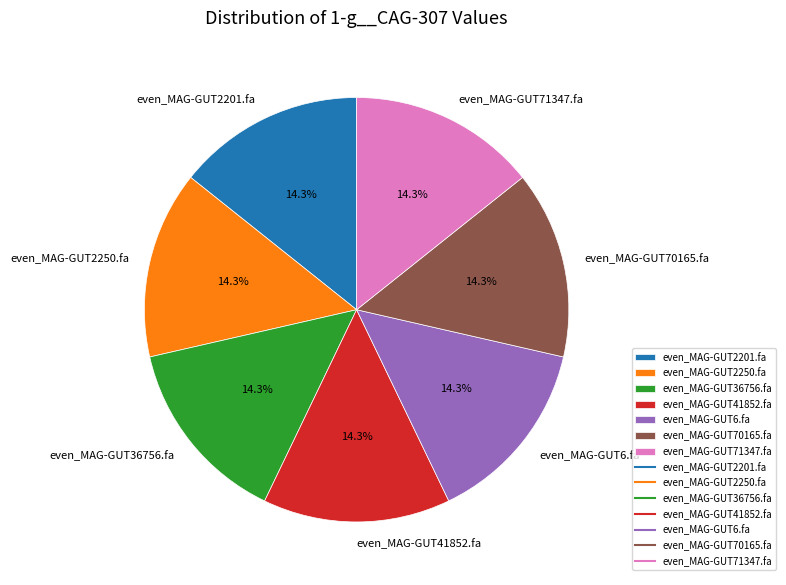

Does any single category account for the majority?

No